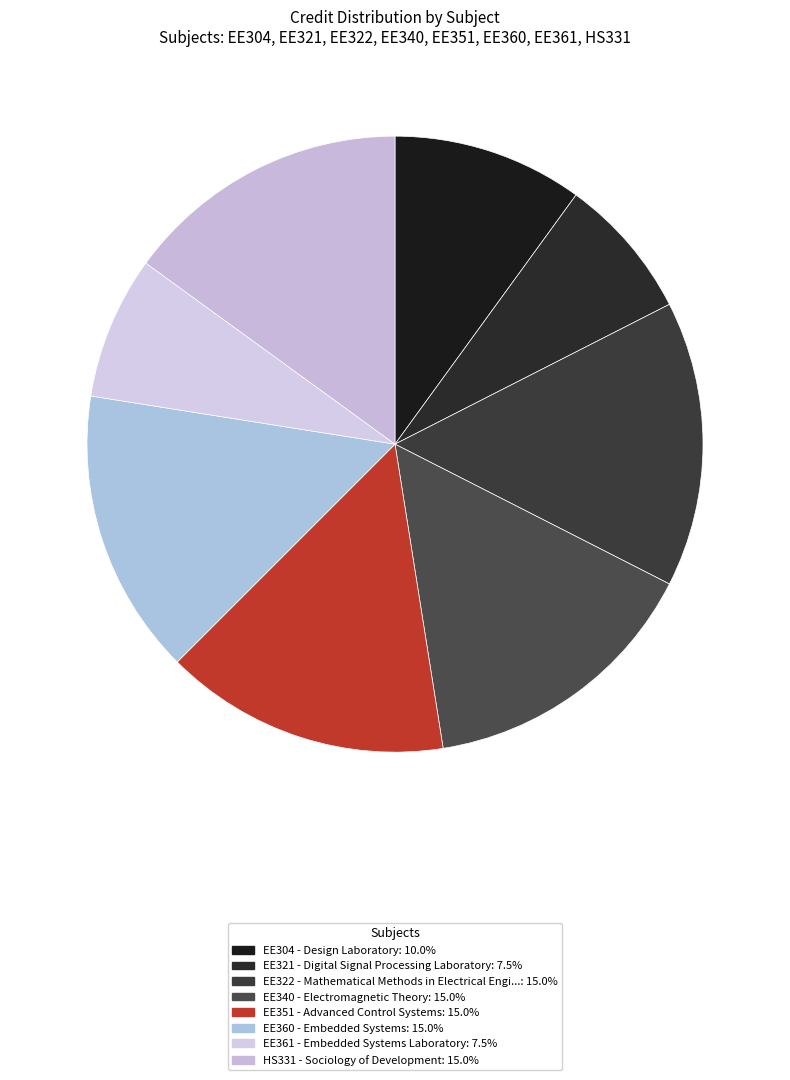

What is the total percentage of EE351 and HS331?

30.0%